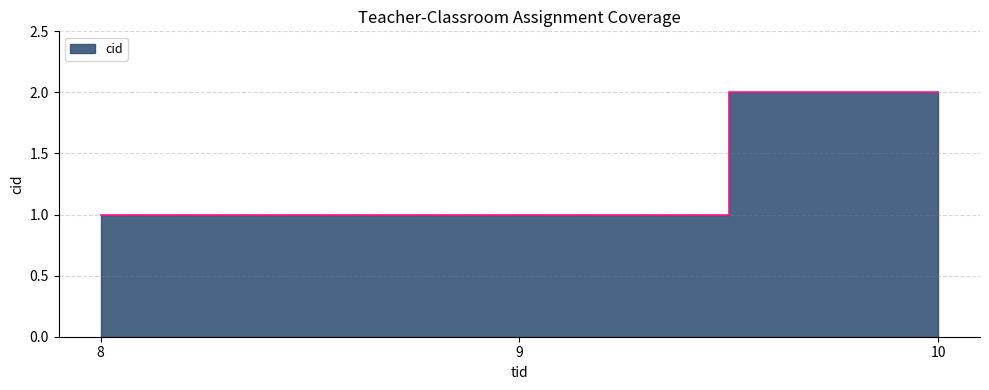

What is the value of the 3rd point from the left?

2